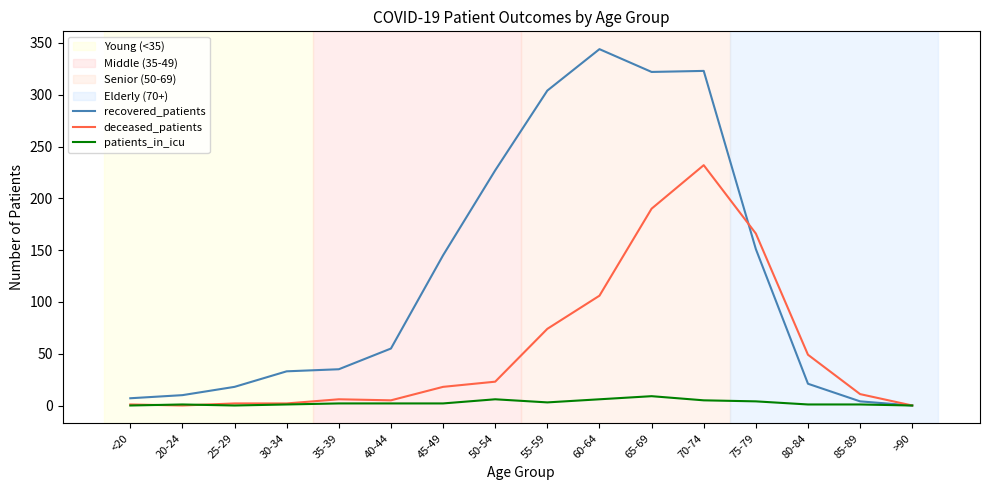

What position from the left is >90?

16